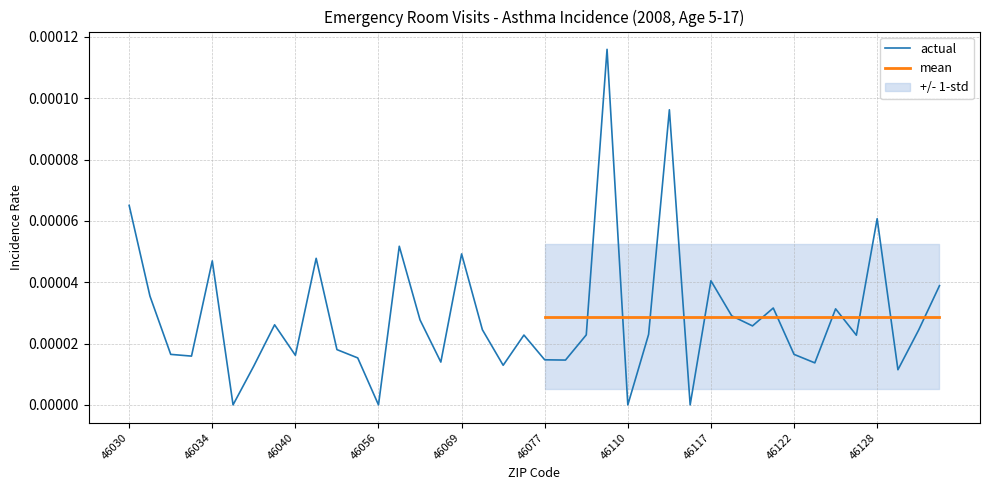

Is it true that the value at 46077 is 0.0?

True